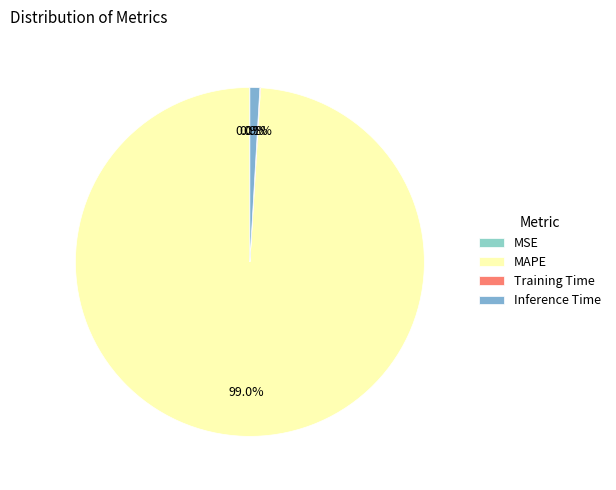

Between MAPE and Inference Time, which is larger?

MAPE